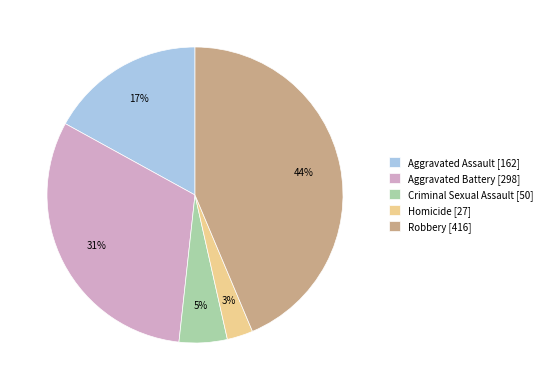

How many segments does this pie chart have?

5